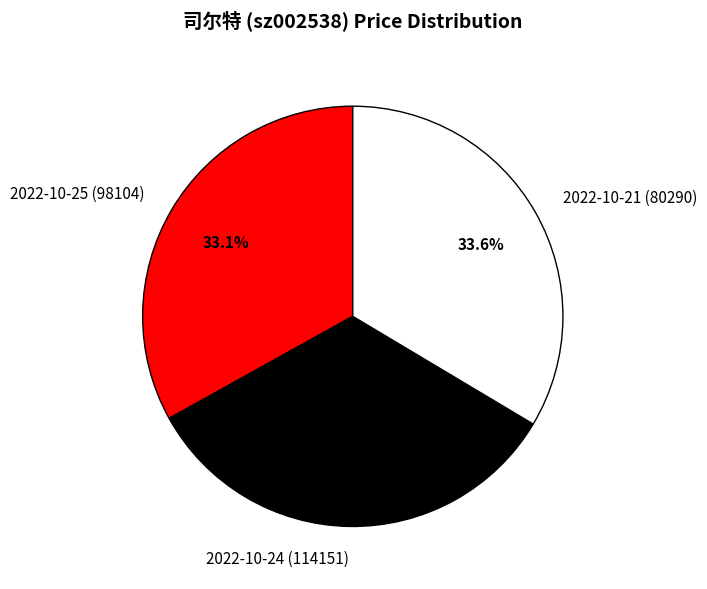

How many segments does this pie chart have?

3